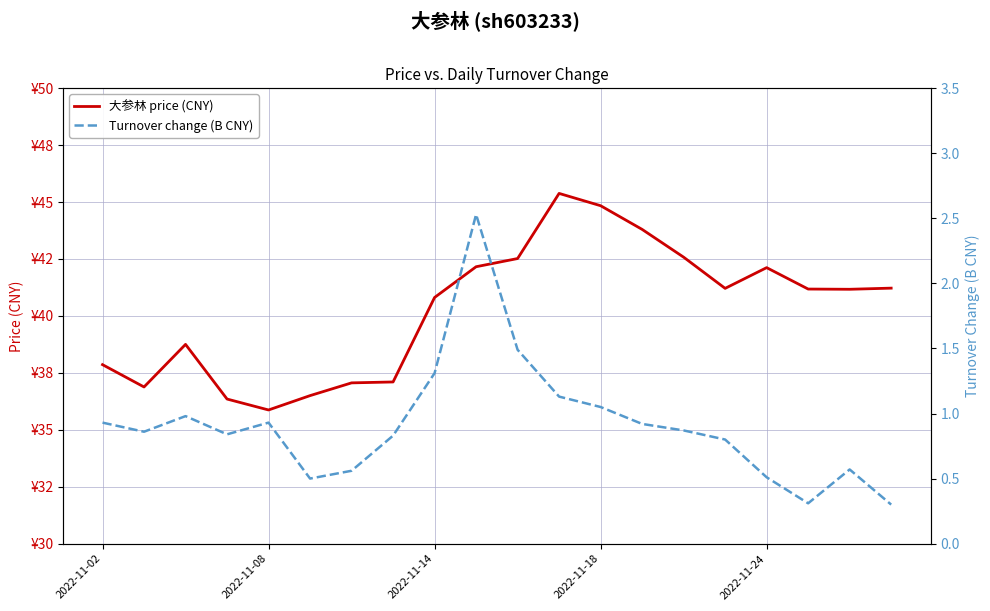

The Turnover change (B CNY) series shows 1.4 at 14. True or false?

False